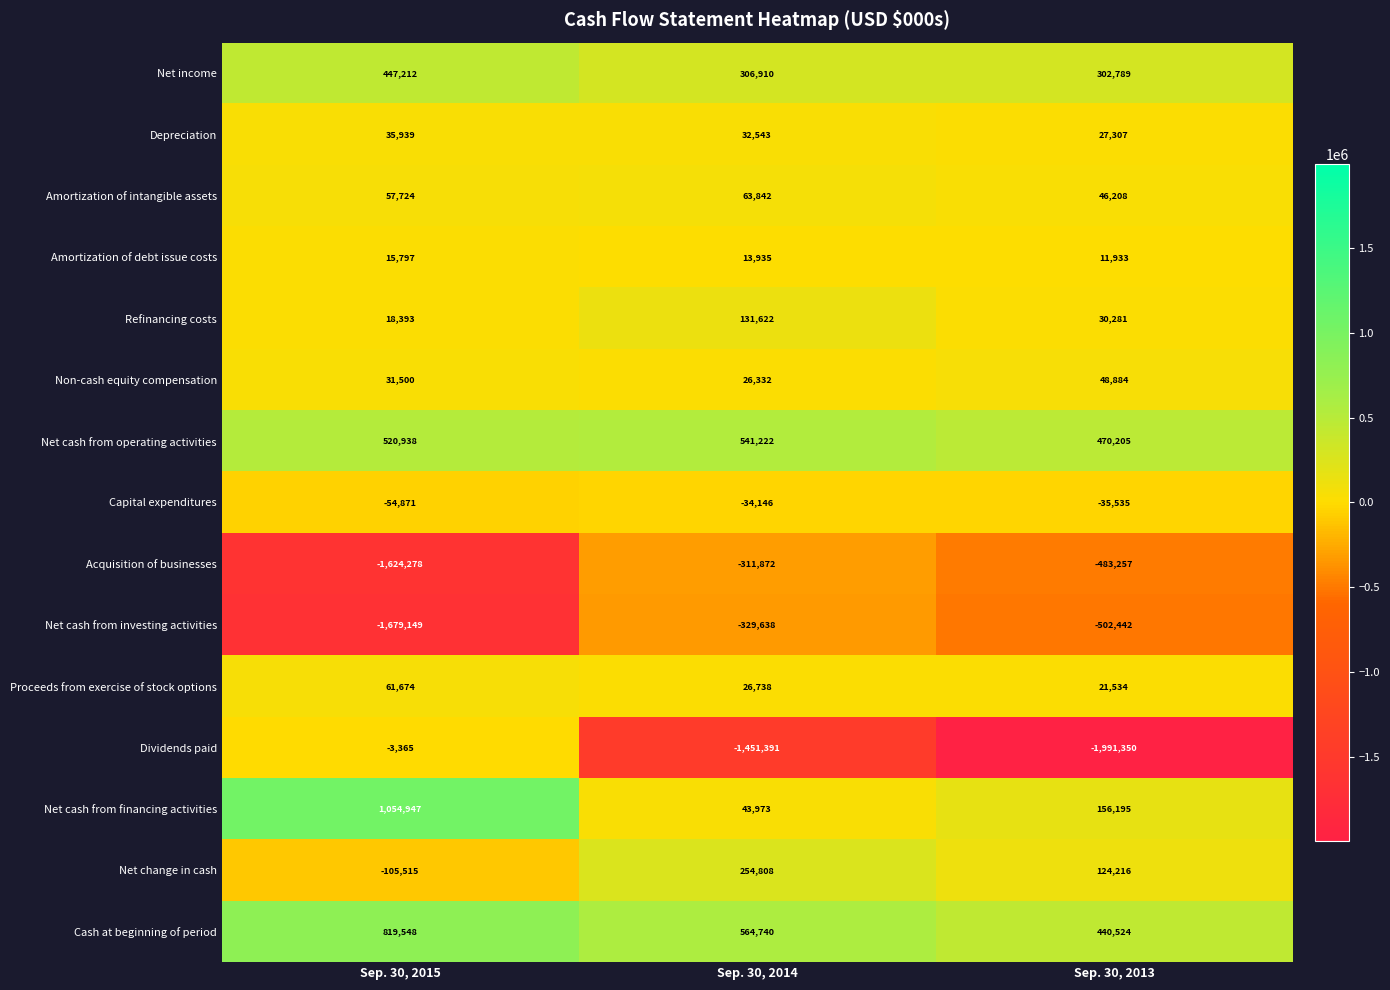

Where does the Depreciation series first go above 32543?

Sep. 30, 2015